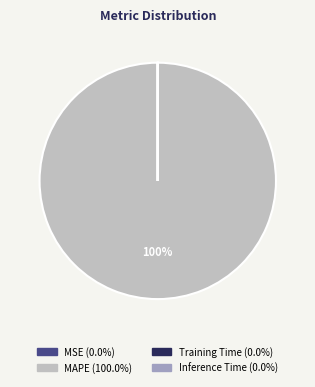

What is the largest slice in the pie chart?

MAPE